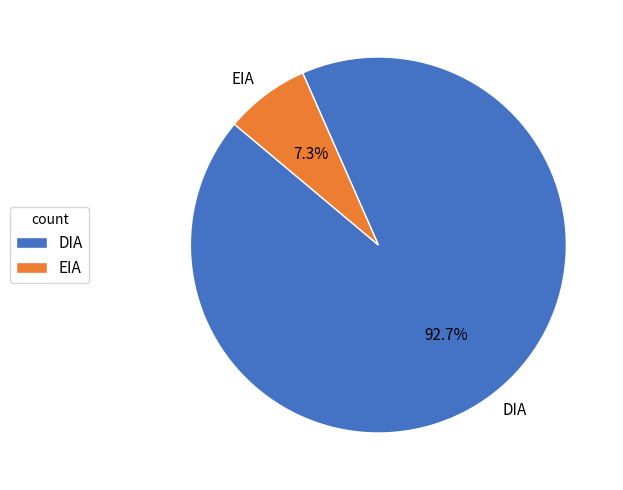

The EIA slice represents 7% of the pie. True or false?

True